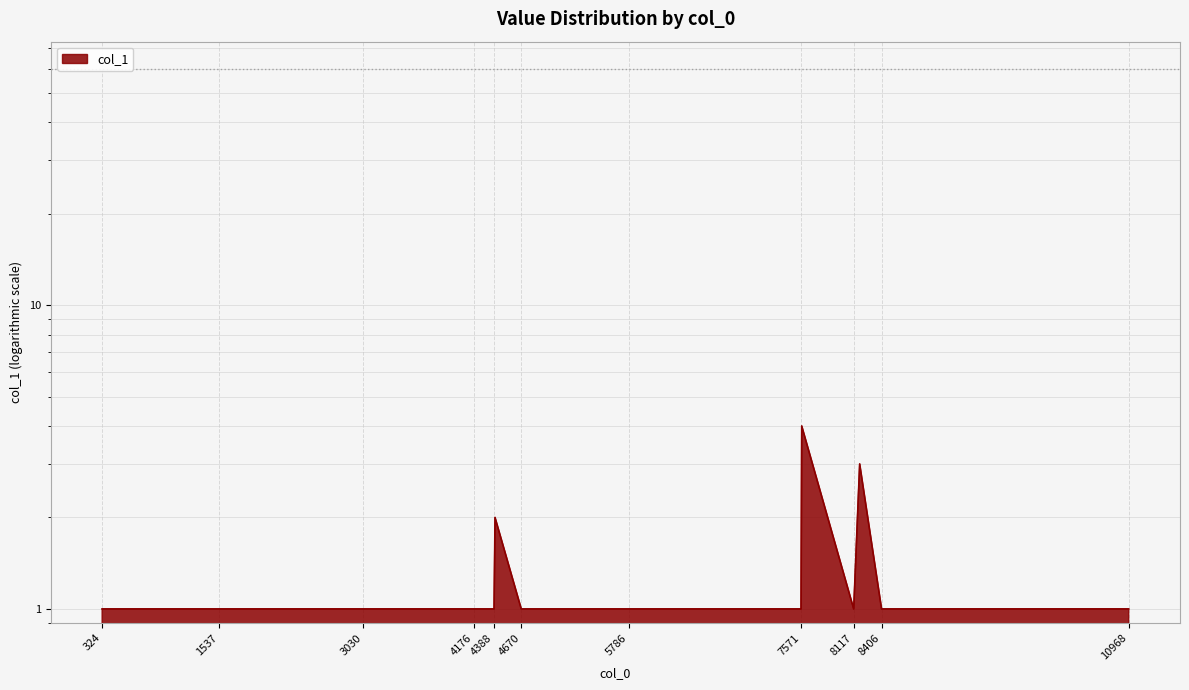

What is the maximum value shown in the chart?

4